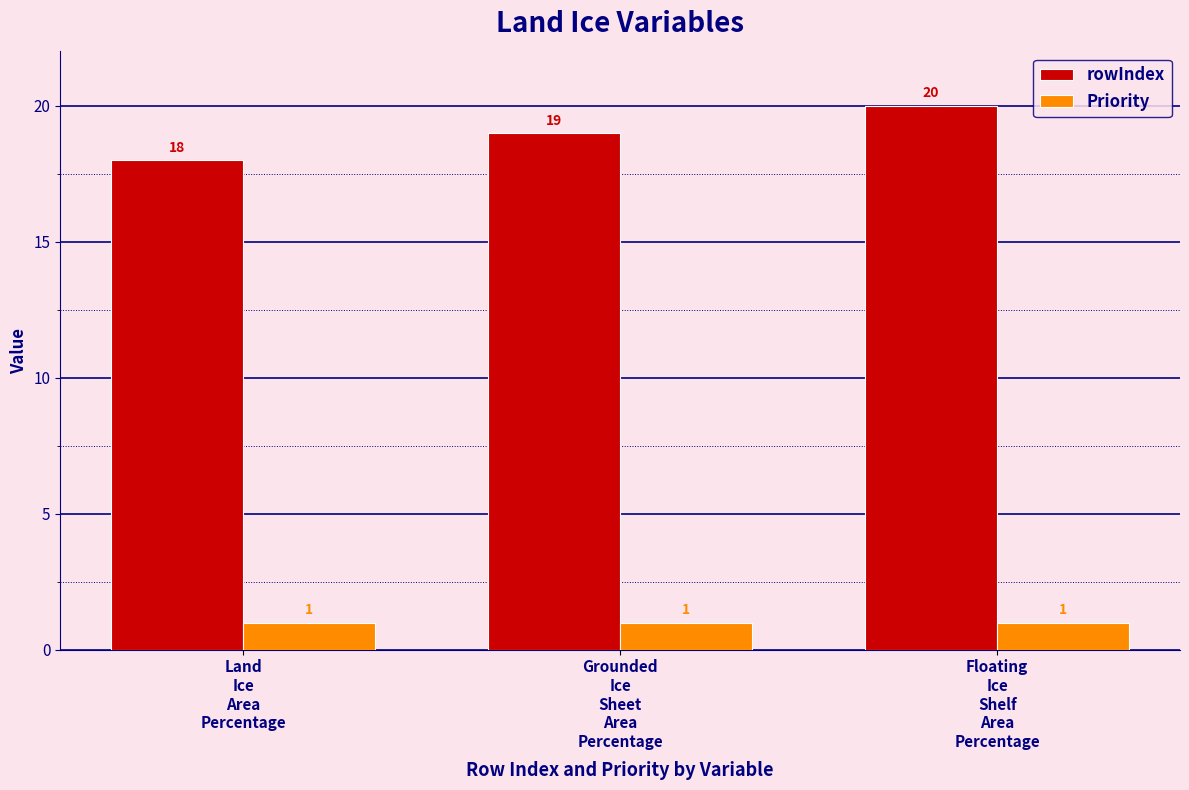

What is the label of the 2nd bar from the left?

Grounded
Ice
Sheet
Area
Percentage